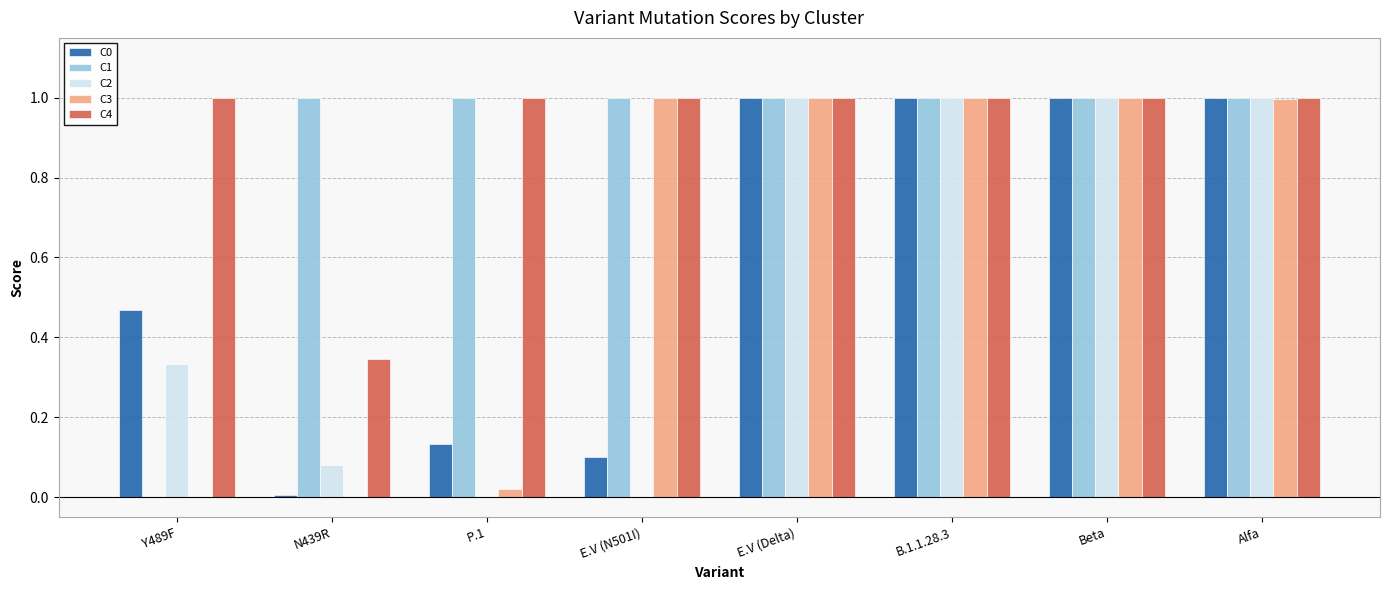

What is the highest value of the C4 series?

1.0